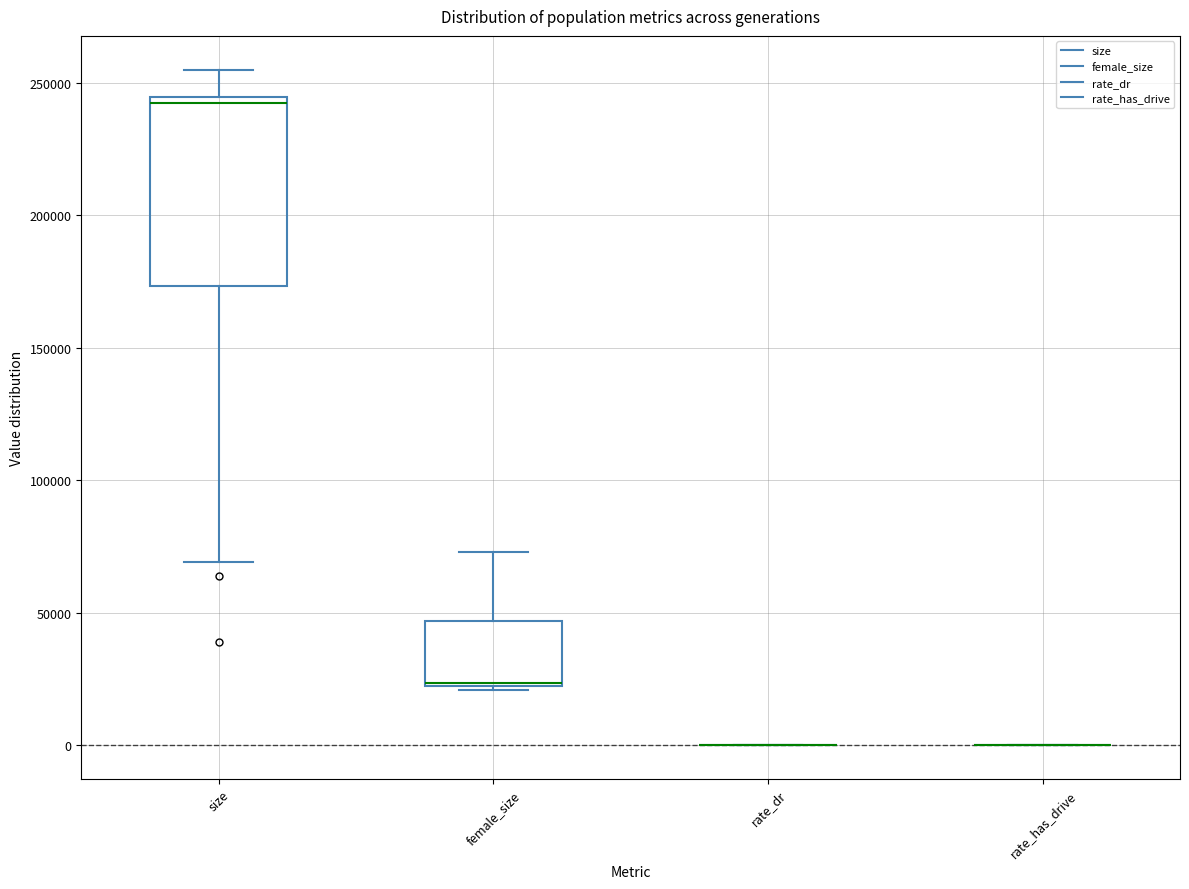

Reading left to right, transcribe this box plot: for each box, give where its median line is, the range the box spans, and where its two whiskers end, as read against the y-axis. The values are not printed on the chart, so give them approximately, as read against the axis.

size: median 240000, box 175000 to 245000, whiskers 70000 to 255000
female_size: median 25000, box 20000 to 45000, whiskers 20000 (just below the box's lower edge) to 75000
rate_dr: box collapsed to a line at 0, whiskers 0 to 0
rate_has_drive: box collapsed to a line at 0, whiskers 0 to 0